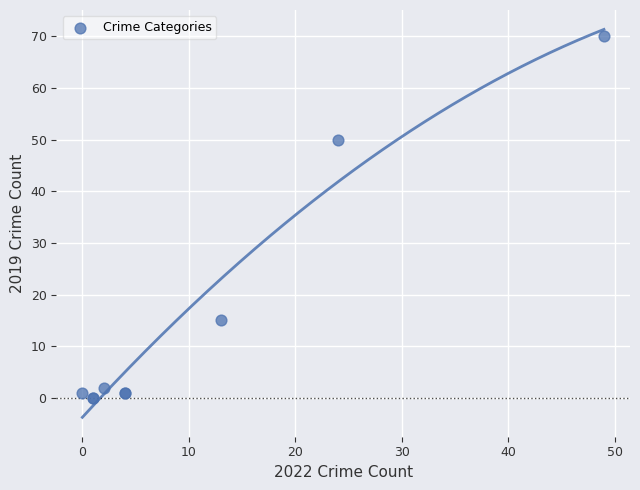

What Y value in the scatter plot is closest to 35?

50